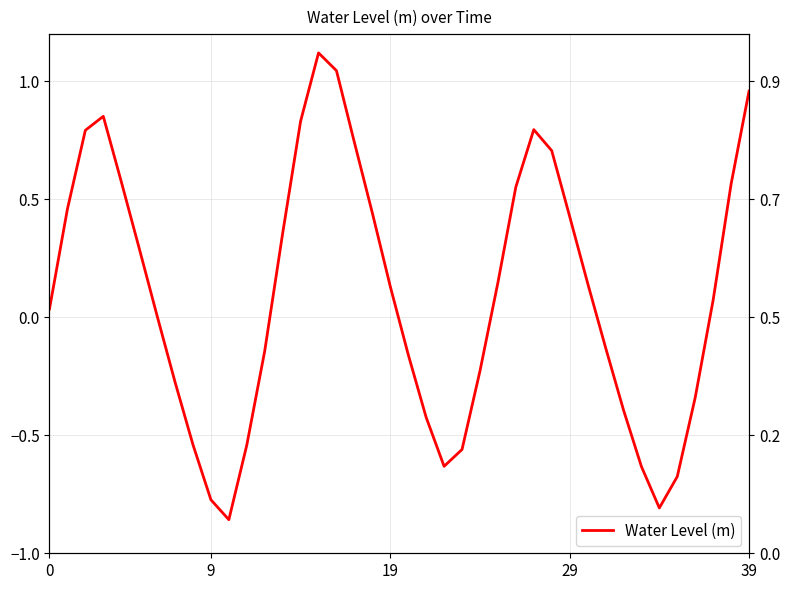

Is it true that the value at 31 is -0.0?

False